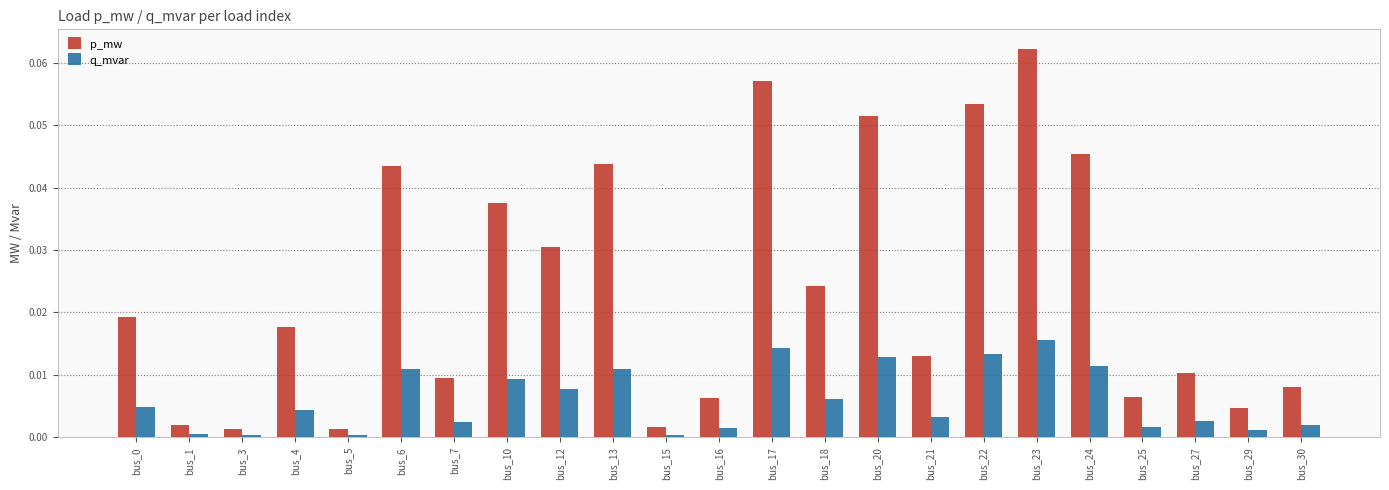

Is the value of q_mvar at bus_18 greater than the value of p_mw at bus_29?

Yes